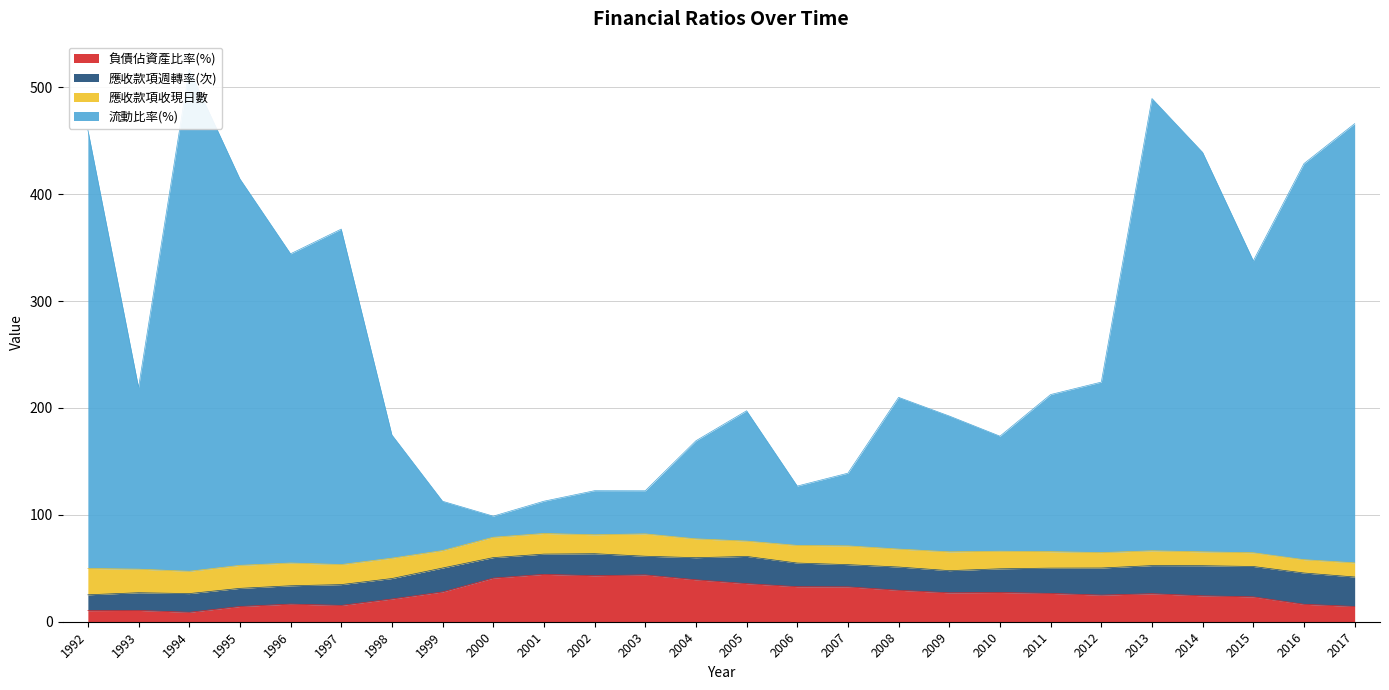

True or false: 負債佔資產比率(%) has a value of 10.6 at 1993.

True